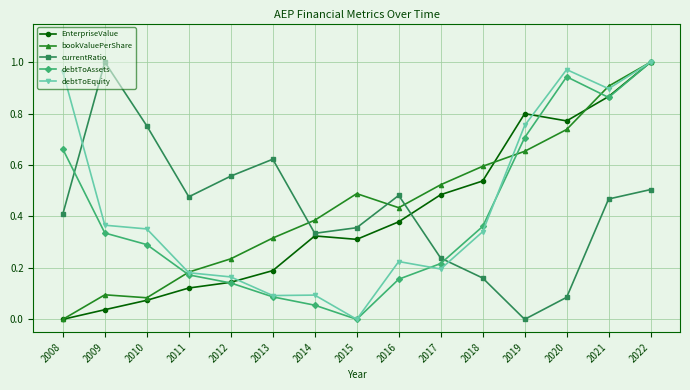

The value of bookValuePerShare at 2017 is 0.3. True or false?

False